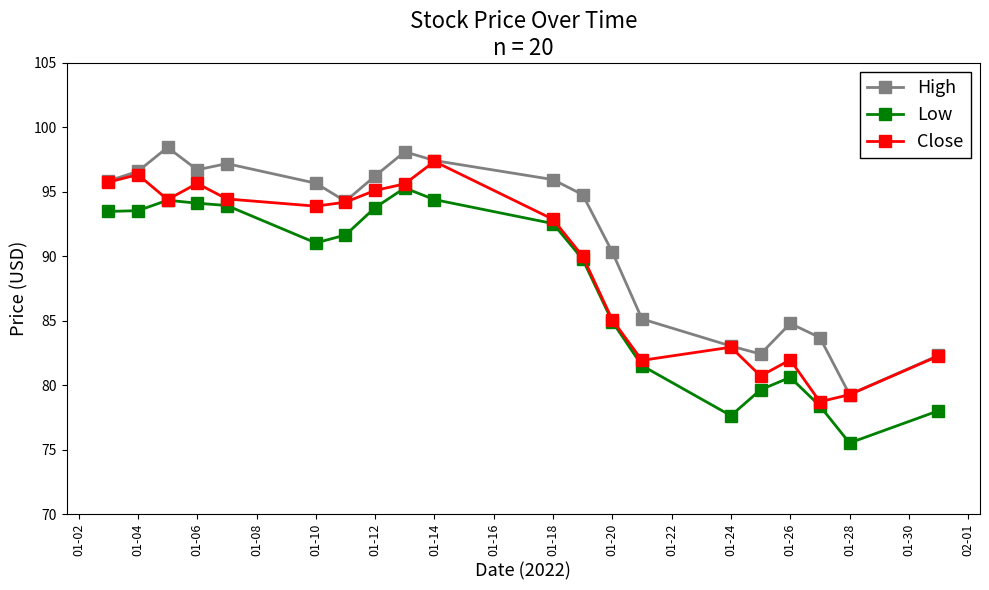

True or false: High and Low cross at least once.

False